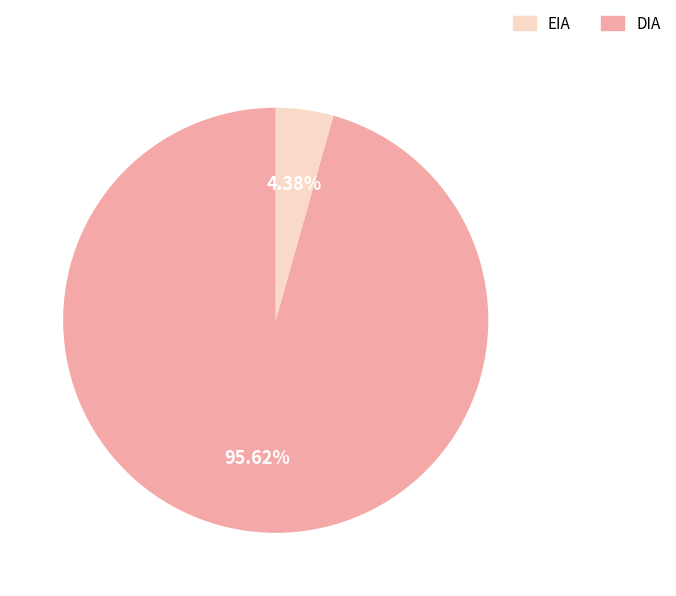

Is there a majority slice in this chart?

Yes